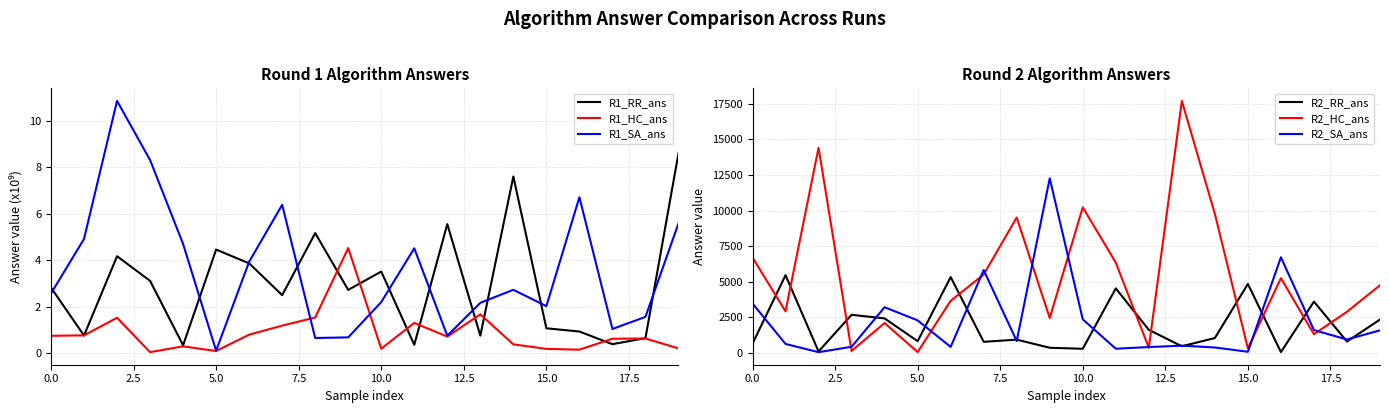

Is it true that R2_SA_ans equals 3478 at 0.0?

True